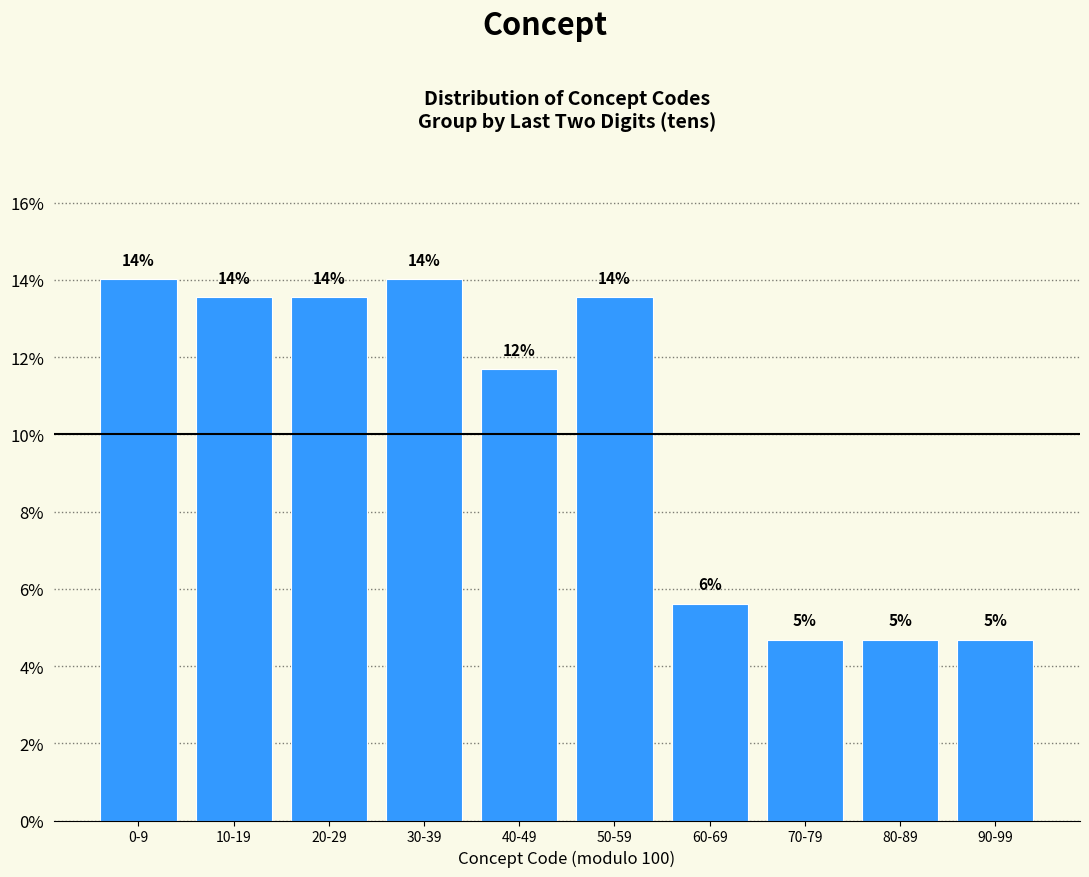

What is the approximate value at 10-19?

13.6